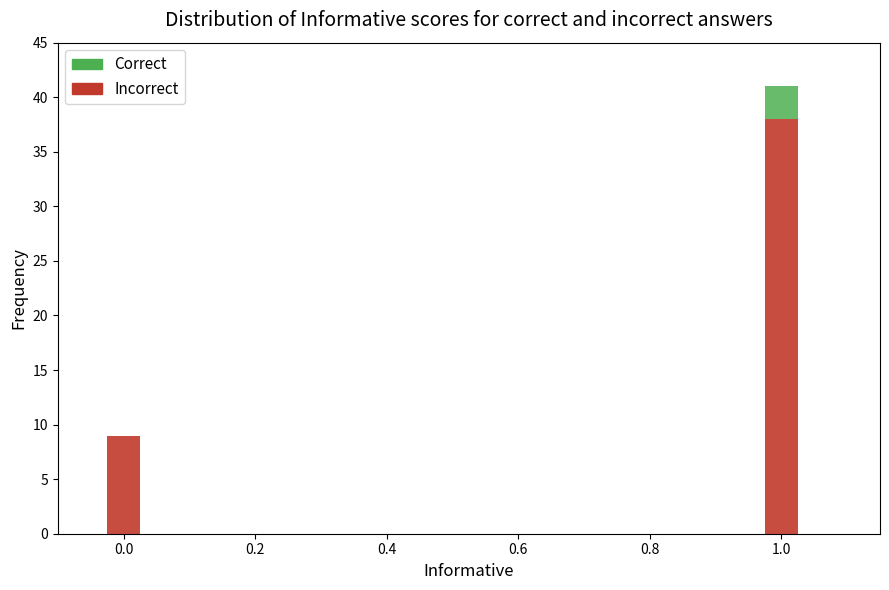

At which category is the sum across all series the highest?

1.0